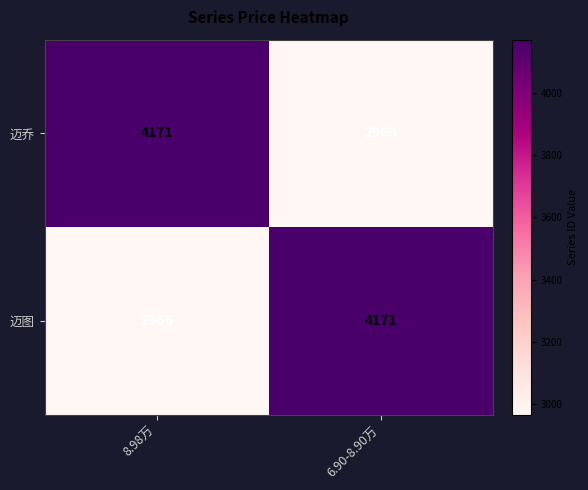

List the labels in order of 迈乔 value, smallest first.

6.90-8.90万, 8.98万